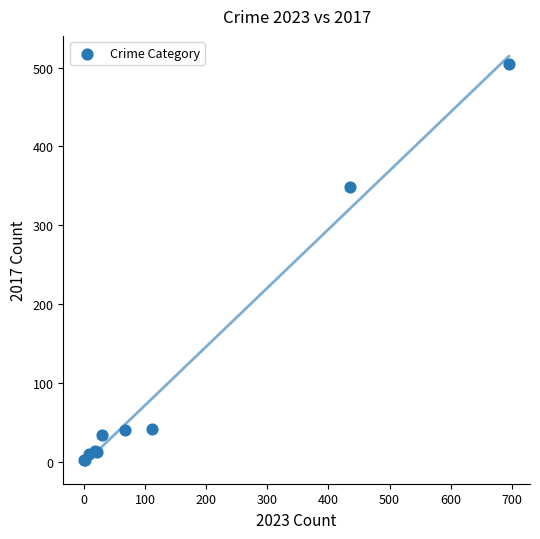

What Y value in the scatter plot is closest to 253?

348